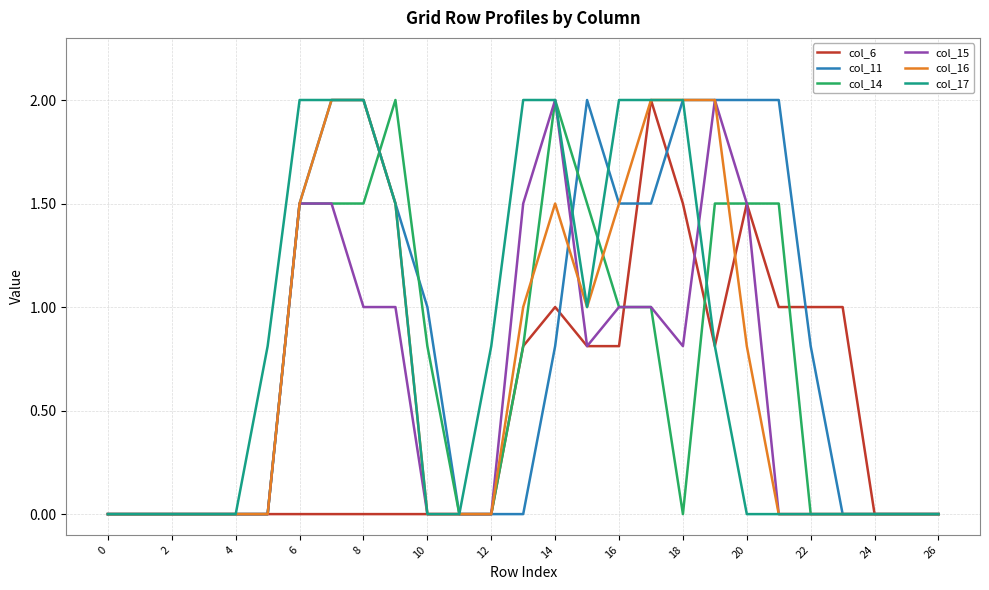

What is the maximum value shown in the chart?

2.0